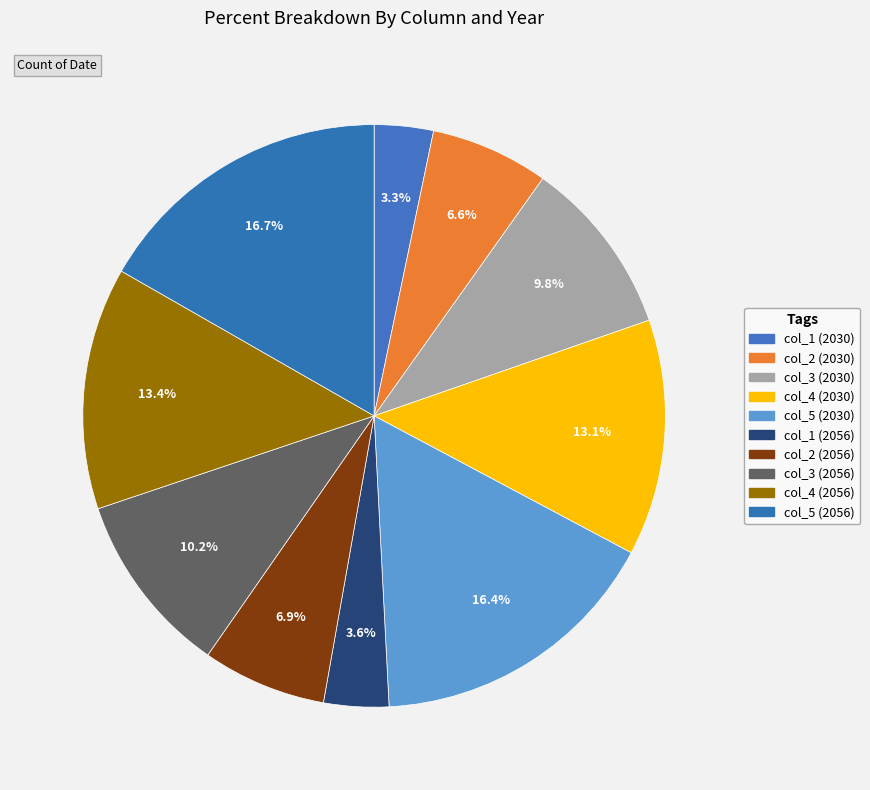

What percentage is the col_4 (2056) slice, to the nearest percent?

13%